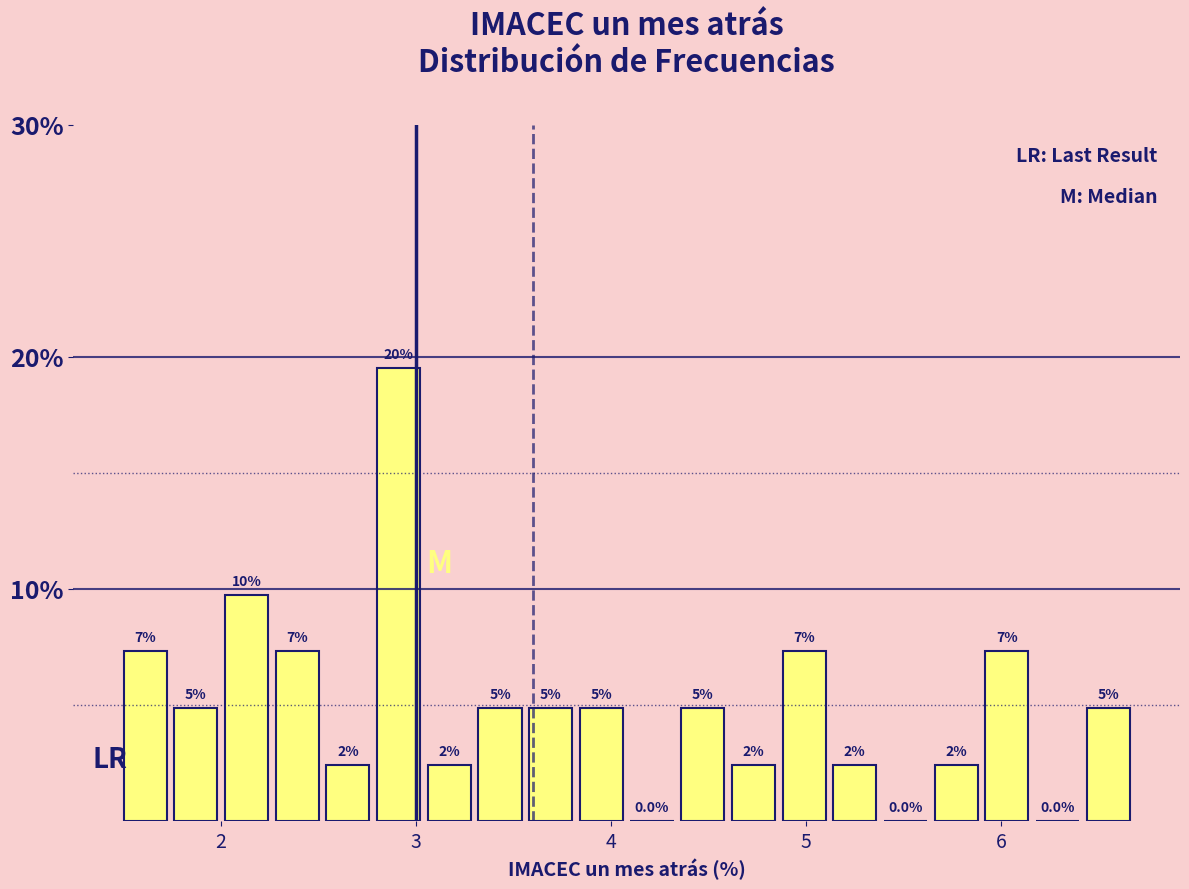

Read against the x-axis, roughly where is the centre of the tallest bar?

2.9